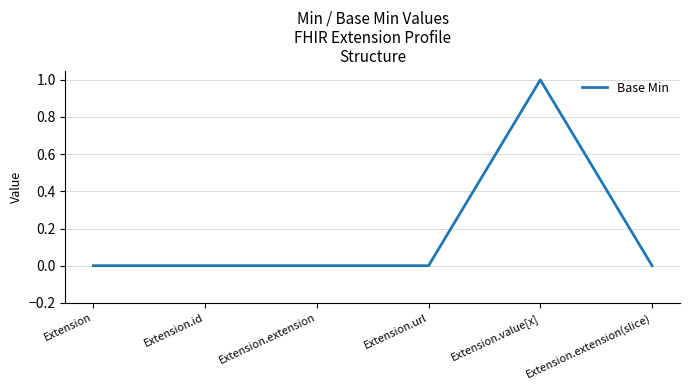

The value at Extension.url is -1. True or false?

False